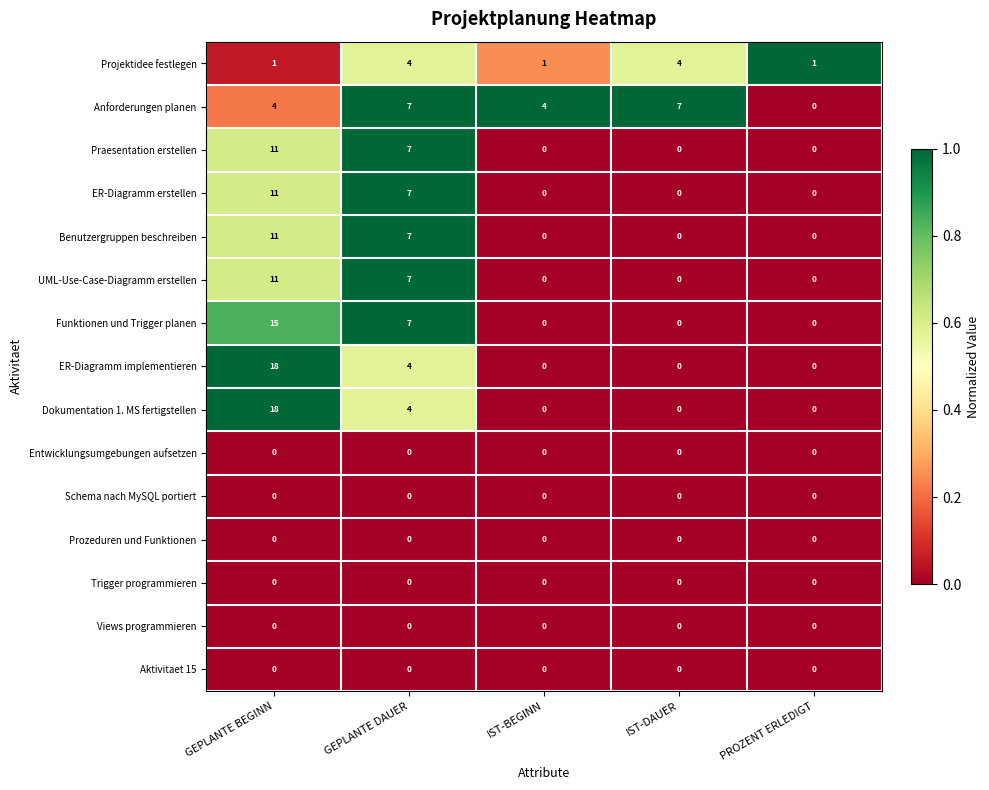

What is the approximate value of ER-Diagramm implementieren at GEPLANTE DAUER?

4